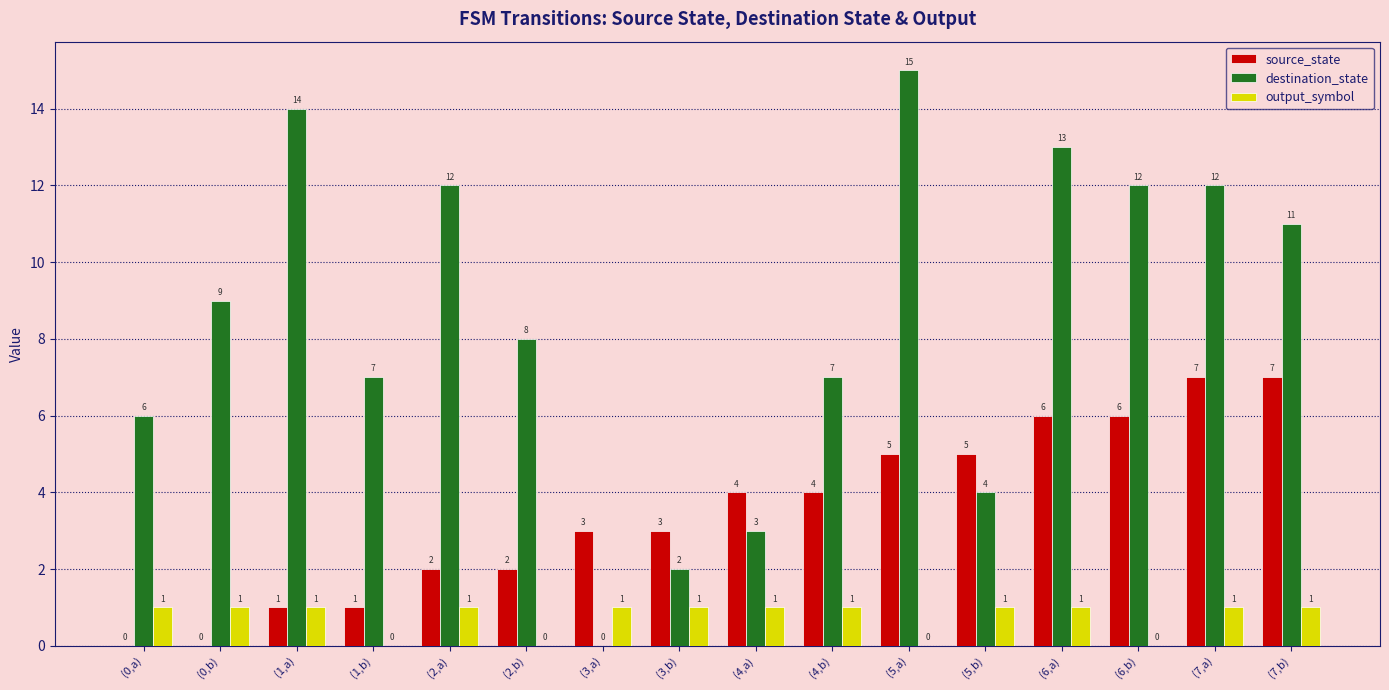

What is the sum of all source_state values?

56